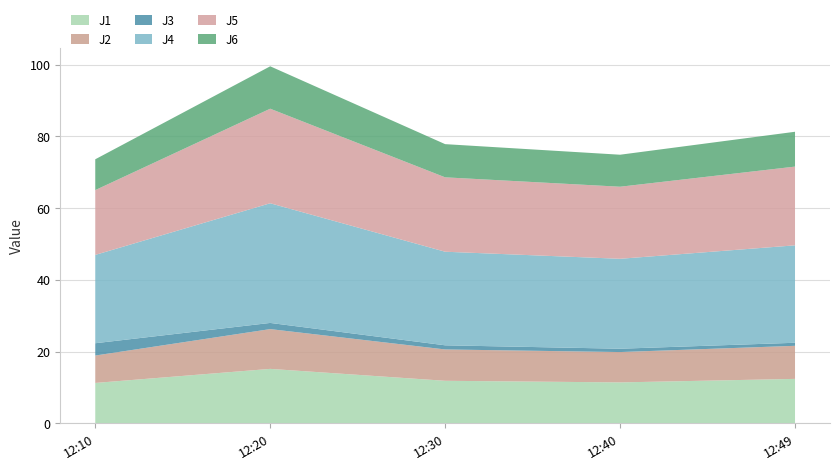

Reading left to right, what are all the values shown in this chart?

J1: 2023-03-16 12:10:00=11.3	2023-03-16 12:20:00=15.2	2023-03-16 12:30:00=11.9	2023-03-16 12:40:00=11.4	2023-03-16 12:49:59=12.4
J2: 2023-03-16 12:10:00=7.6	2023-03-16 12:20:00=11.1	2023-03-16 12:30:00=8.7	2023-03-16 12:40:00=8.5	2023-03-16 12:49:59=9.2
J3: 2023-03-16 12:10:00=3.4	2023-03-16 12:20:00=1.7	2023-03-16 12:30:00=1.1	2023-03-16 12:40:00=0.9	2023-03-16 12:49:59=0.8
J4: 2023-03-16 12:10:00=24.6	2023-03-16 12:20:00=33.4	2023-03-16 12:30:00=26.1	2023-03-16 12:40:00=25.1	2023-03-16 12:49:59=27.2
J5: 2023-03-16 12:10:00=18.1	2023-03-16 12:20:00=26.4	2023-03-16 12:30:00=20.7	2023-03-16 12:40:00=20.1	2023-03-16 12:49:59=21.9
J6: 2023-03-16 12:10:00=8.6	2023-03-16 12:20:00=11.8	2023-03-16 12:30:00=9.2	2023-03-16 12:40:00=8.9	2023-03-16 12:49:59=9.7